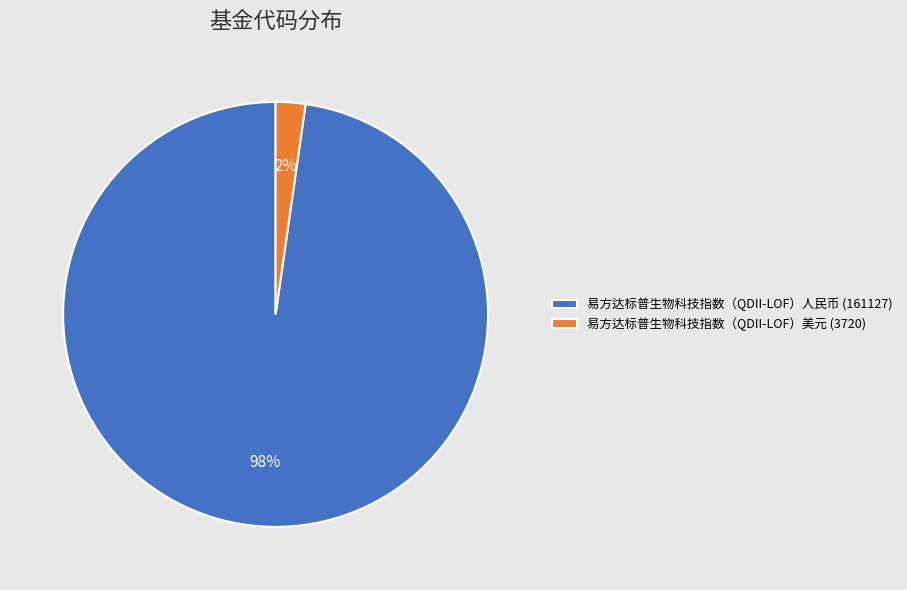

Do 易方达标普生物科技指数（QDII-LOF）人民币 and 易方达标普生物科技指数（QDII-LOF）美元 together represent more than half of the pie?

Yes